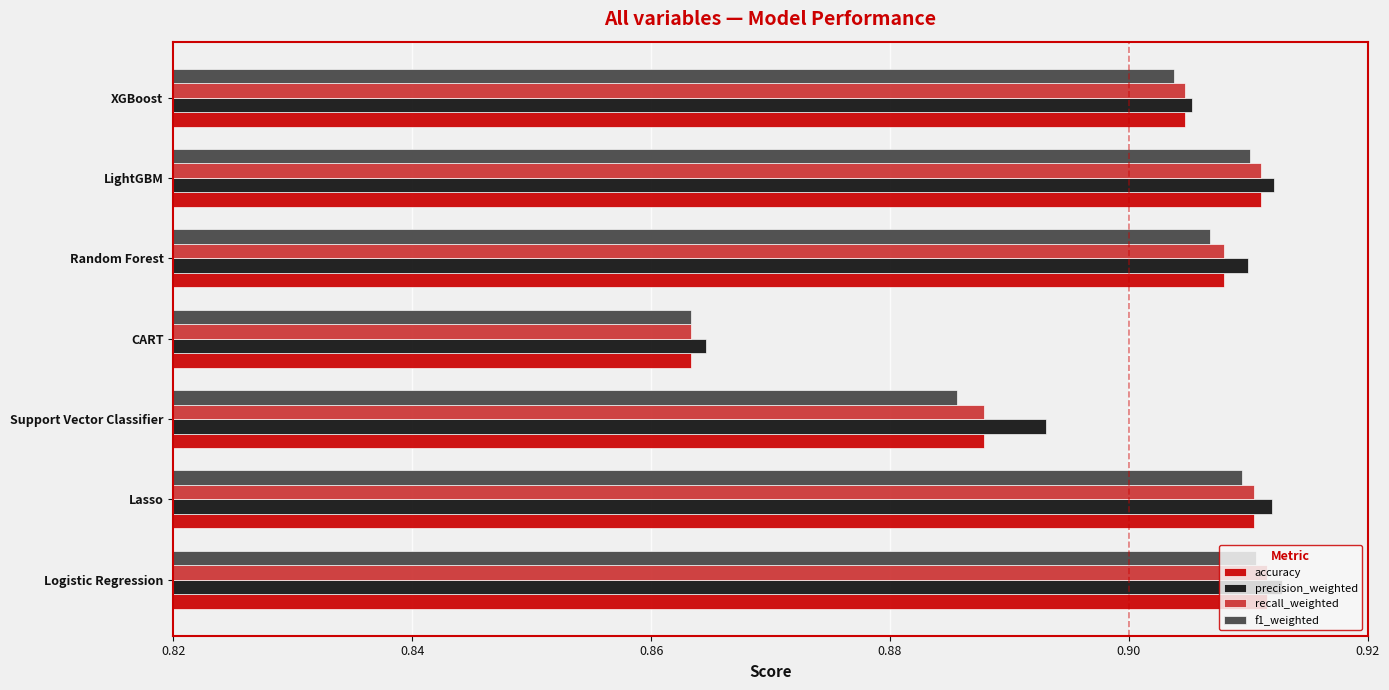

What is the sum of all f1_weighted values?

6.3